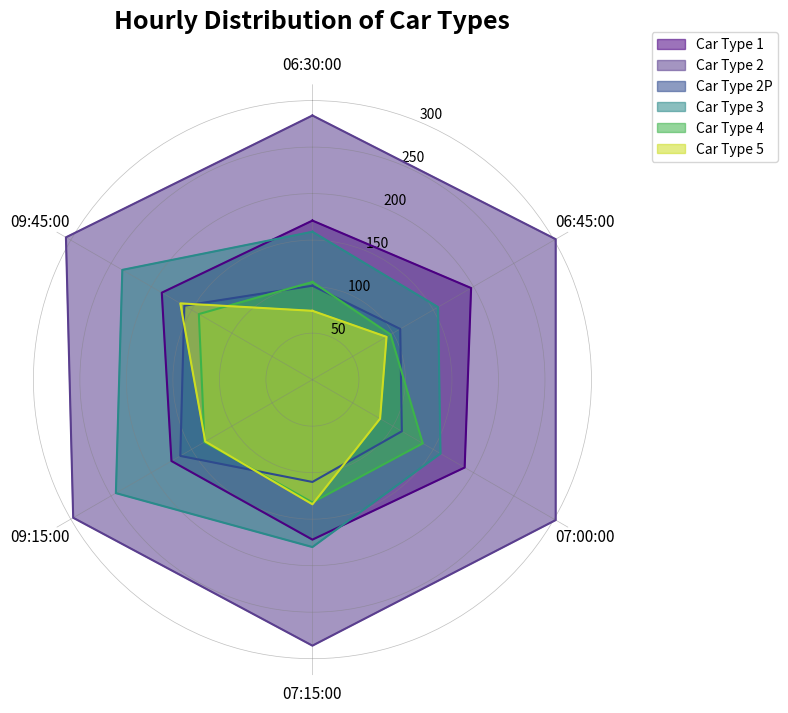

At which category does Row 3 reach its first local peak?

07:00:00